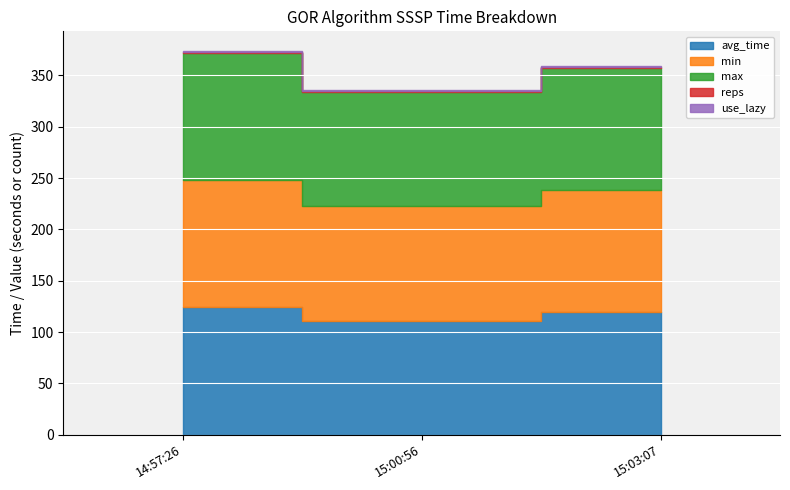

What is the lowest value of the max series?

111.2